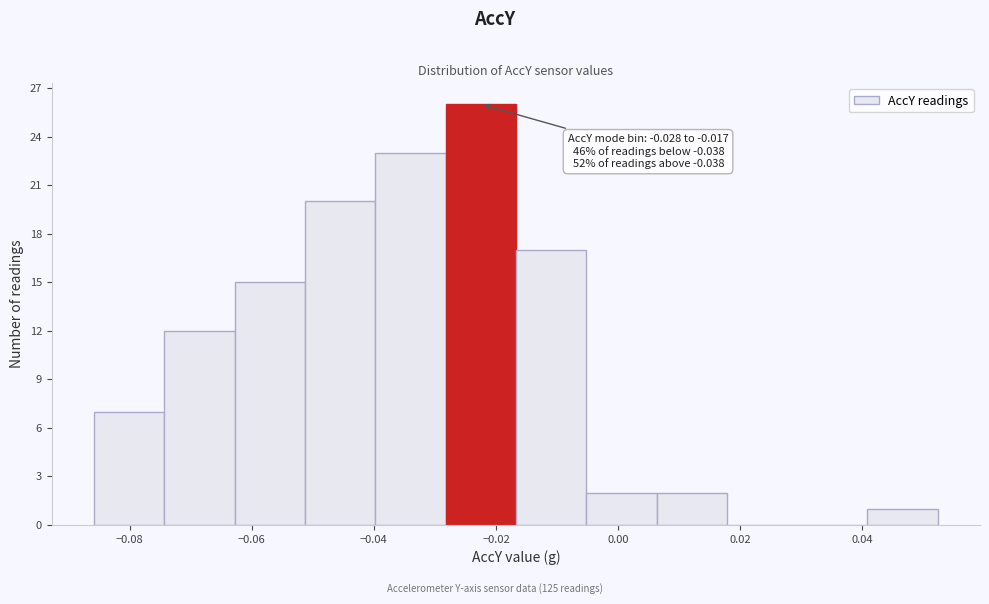

Over which range of the x-axis is the bar tallest?

-0.028 to -0.016